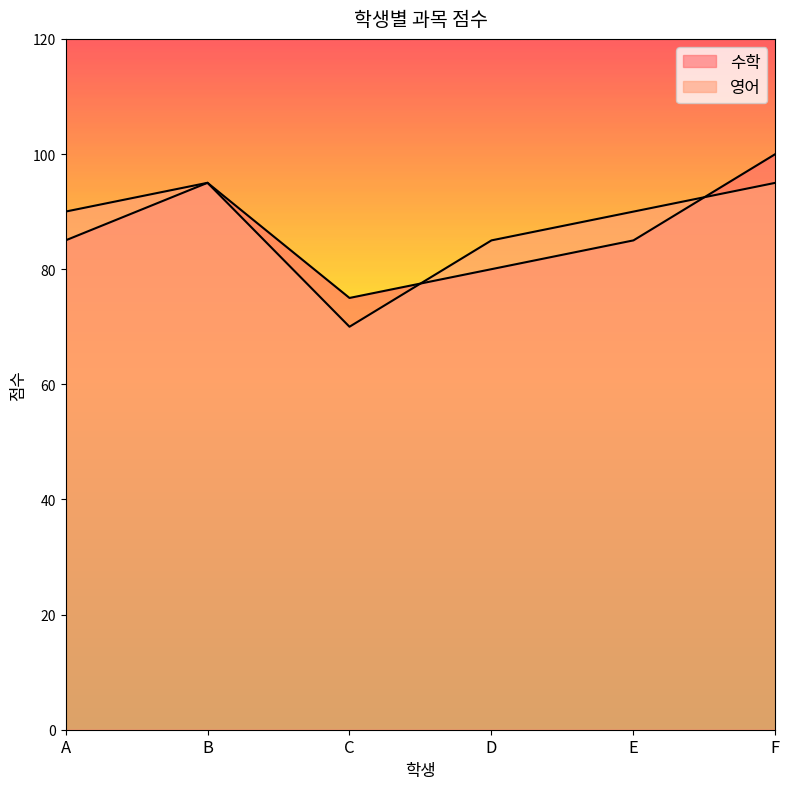

At E, list the series in order from smallest to largest.

수학, 영어